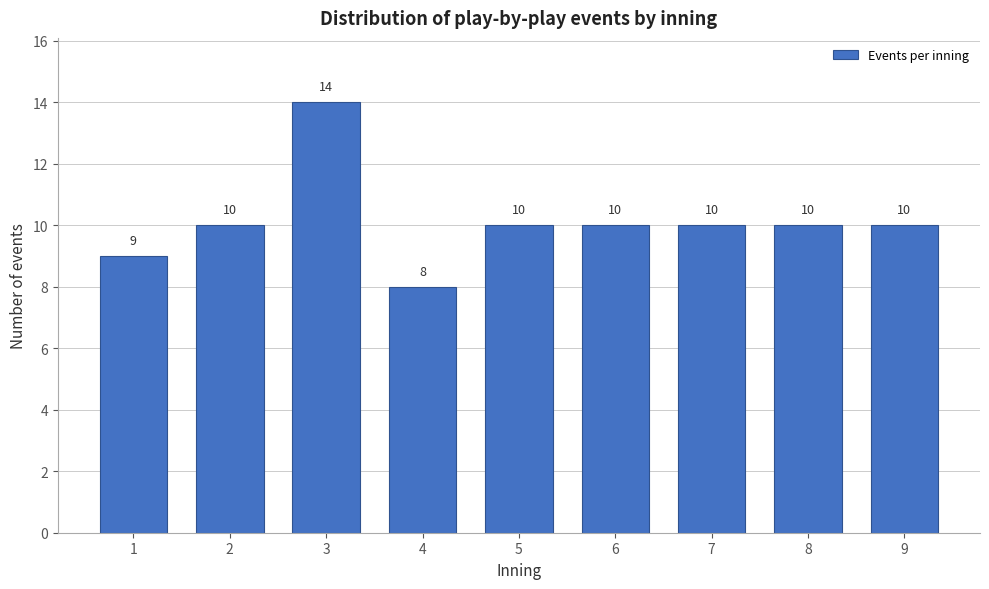

Reading left to right, list all the values displayed in this chart.

9	10	14	8	10	10	10	10	10